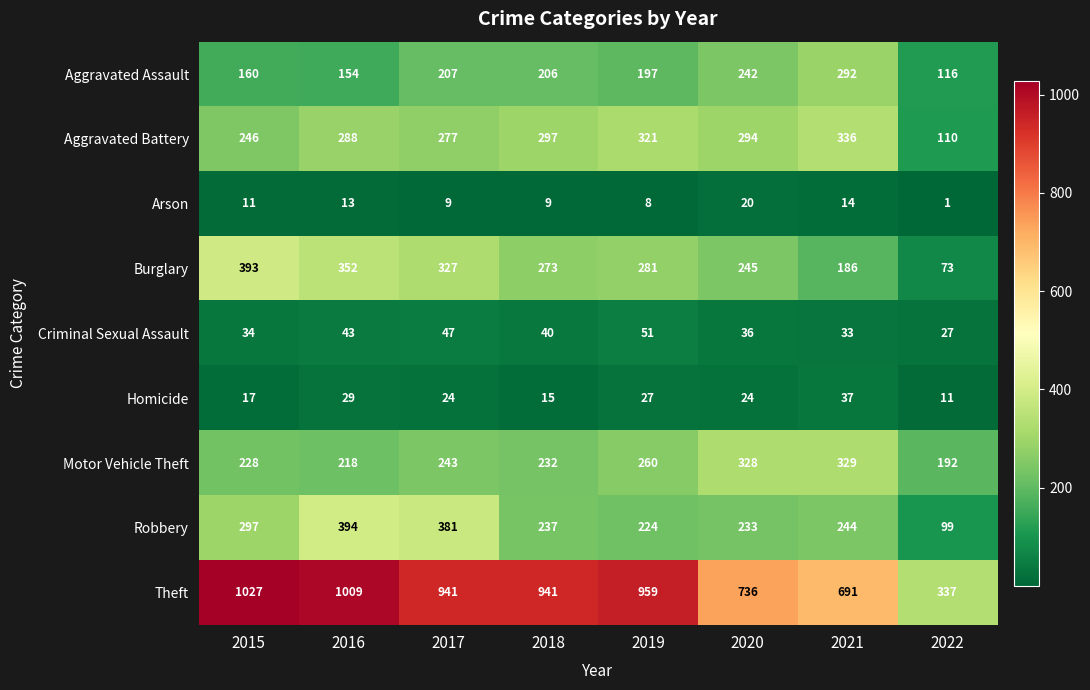

What is the highest value of the Aggravated Assault series?

292